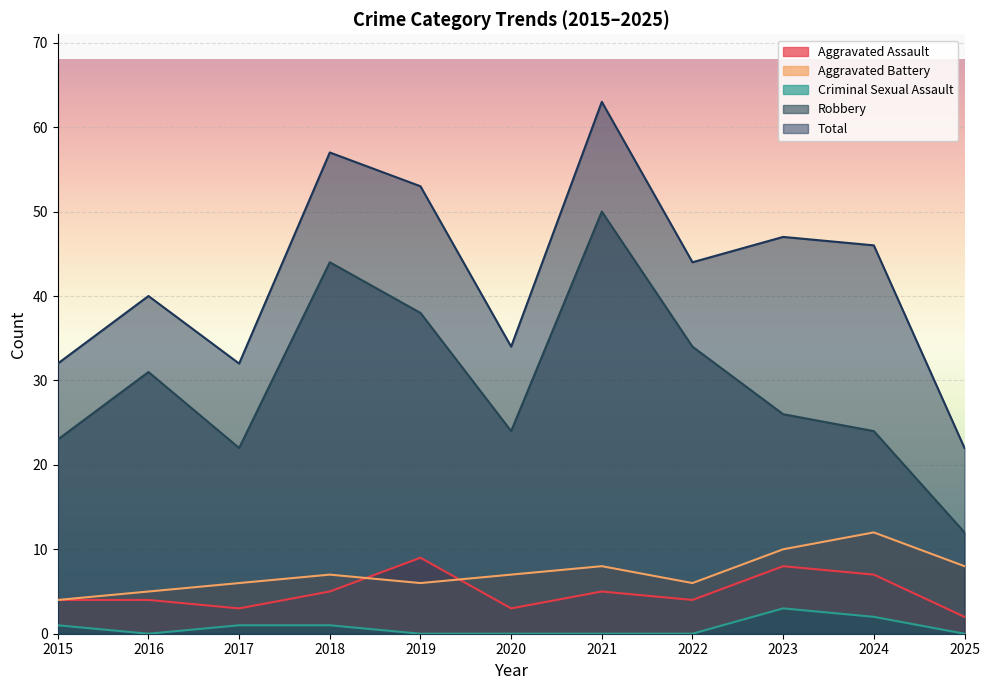

Where is the first local minimum for Robbery?

2017